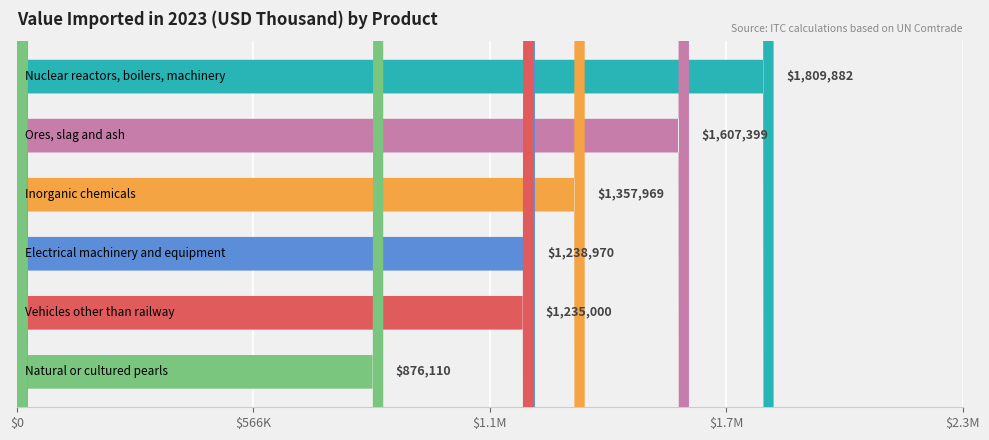

What is the difference between the values at Ores, slag and ash and Electrical machinery and equipment?

368429